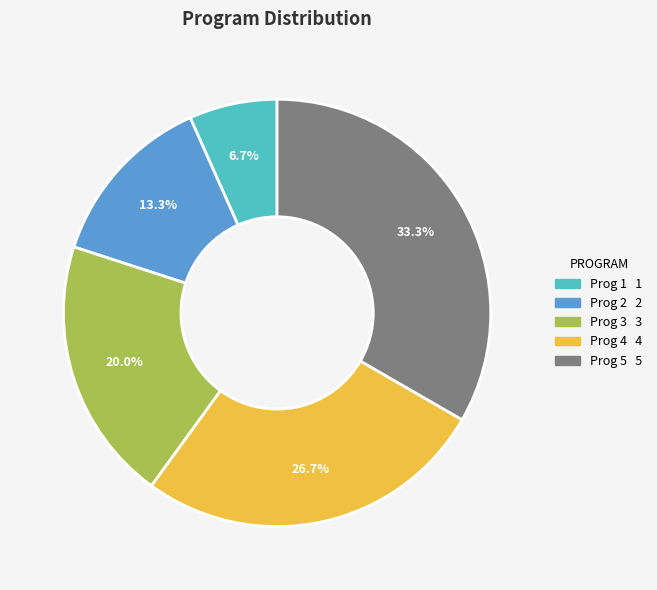

Approximately how many times larger is the value at Prog 2 compared to Prog 1?

2.0